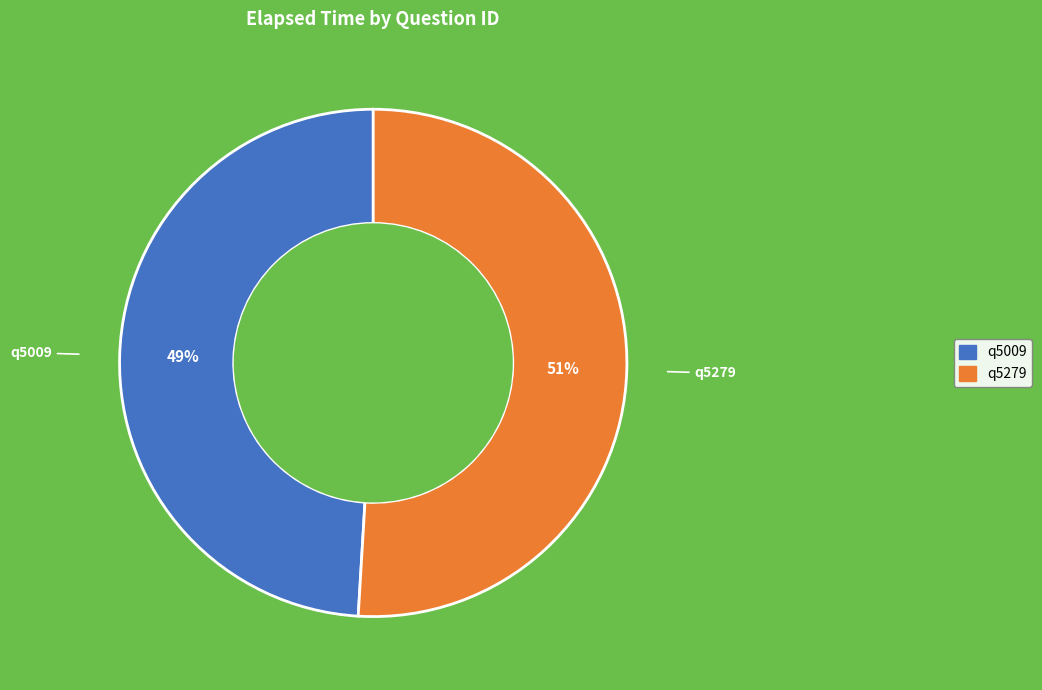

What percentage is the q5279 slice, to the nearest percent?

51%